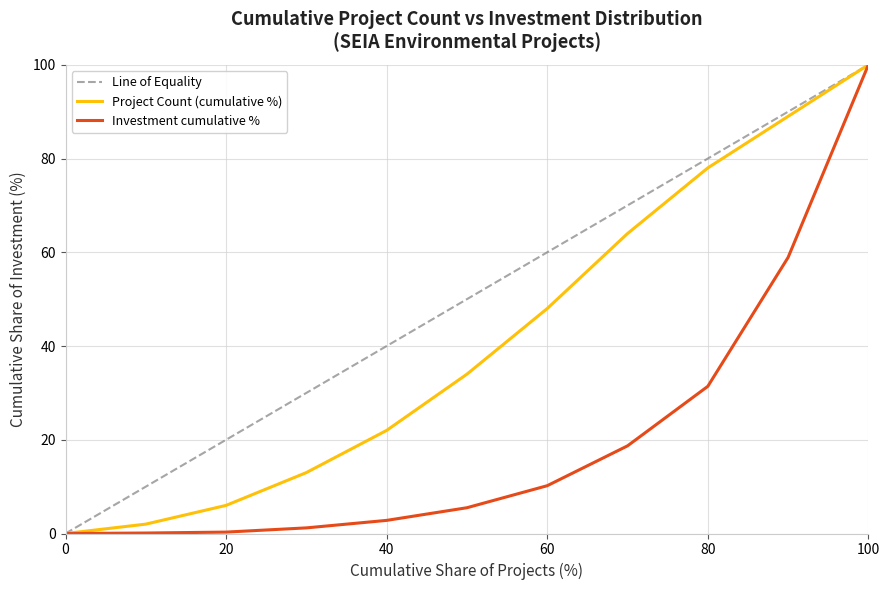

What is the sum of all Investment cumulative % values?

229.1